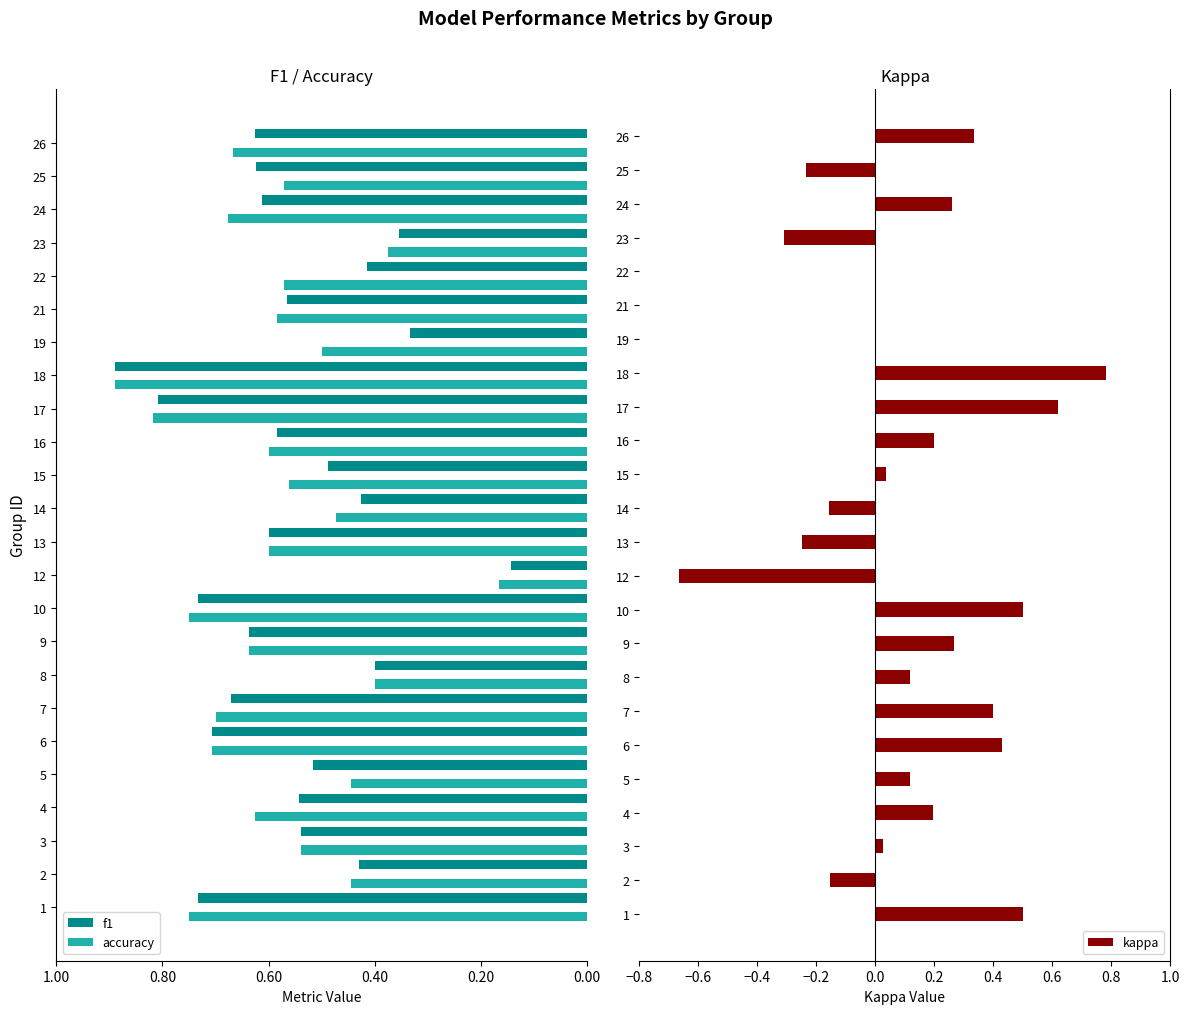

The value of accuracy at 13 is 0.2. True or false?

False